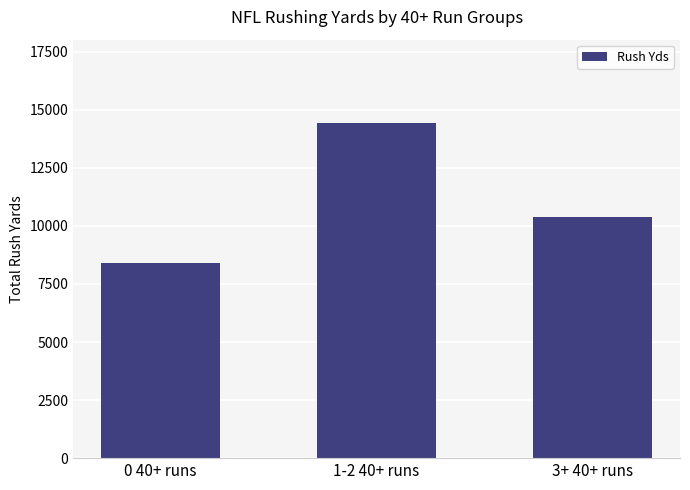

Reading left to right, what are all the values shown in this chart?

0 40+ runs=8418	1-2 40+ runs=14416	3+ 40+ runs=10371